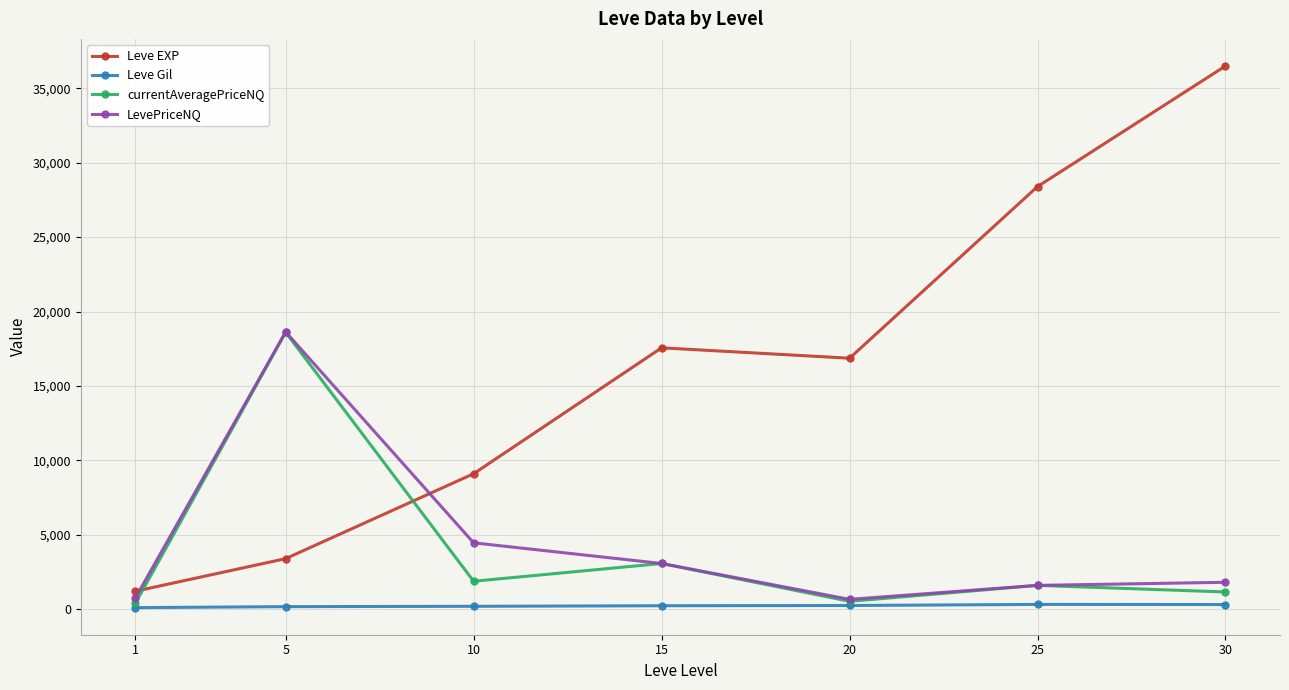

What is the total value across all series at 25?

31939.6